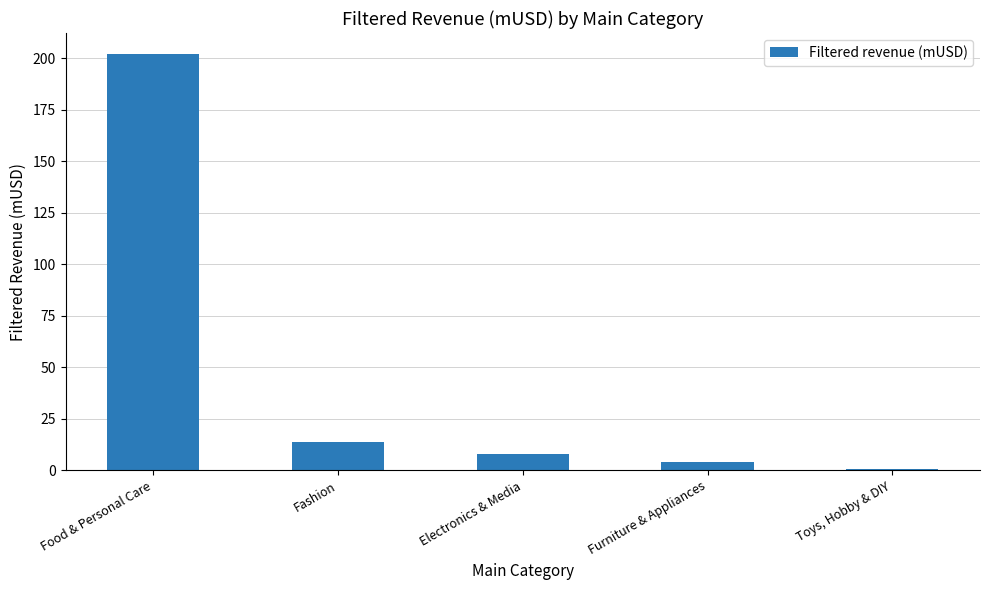

Is it true that the value at Fashion is 13.9?

True